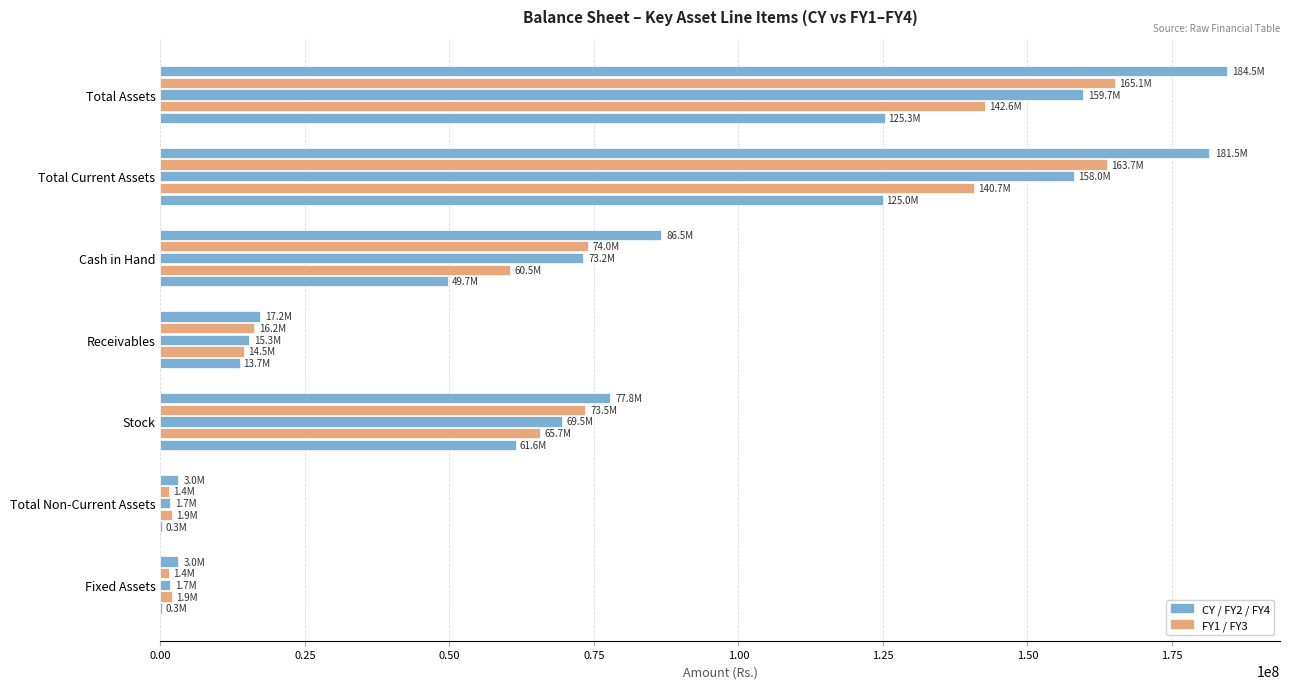

How many data points does each series have?

7